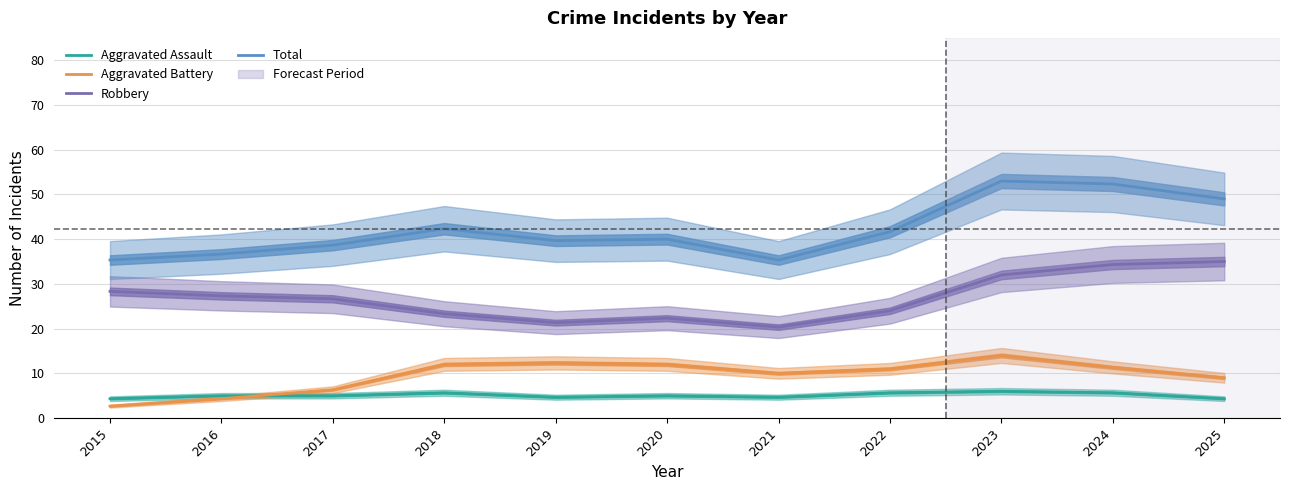

What is the value of the Aggravated Assault point at the 9th from the left?

6.0